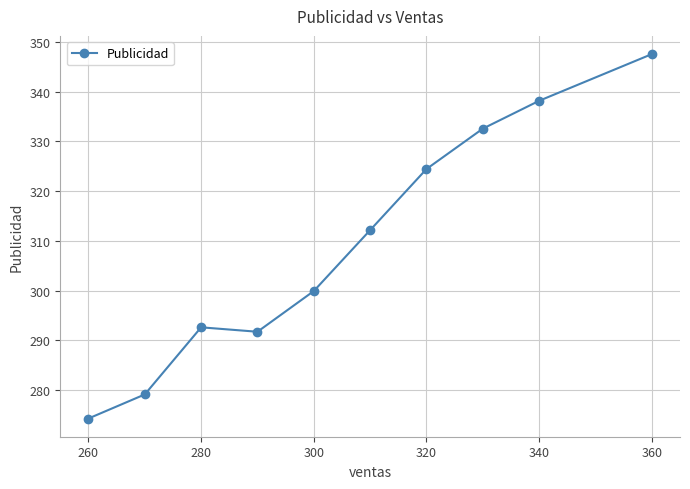

What is the value of the 4th point from the left?

291.7